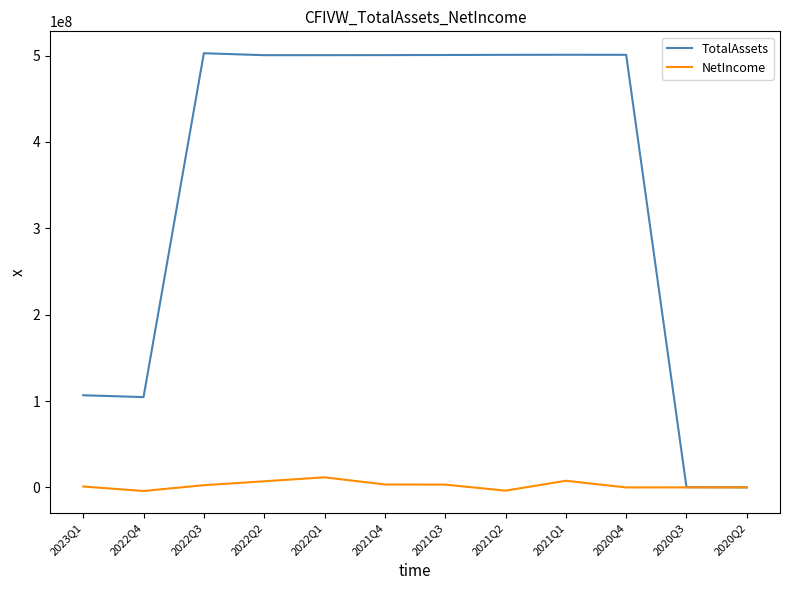

List the series in order of their peak value, highest first.

TotalAssets, NetIncome